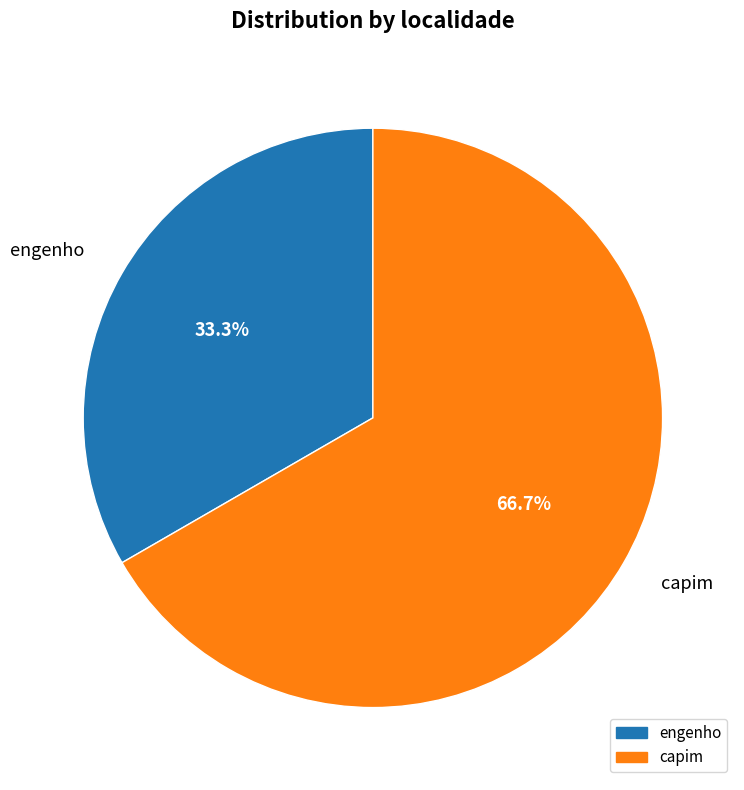

Approximately how many times larger is the value at engenho compared to capim?

0.5